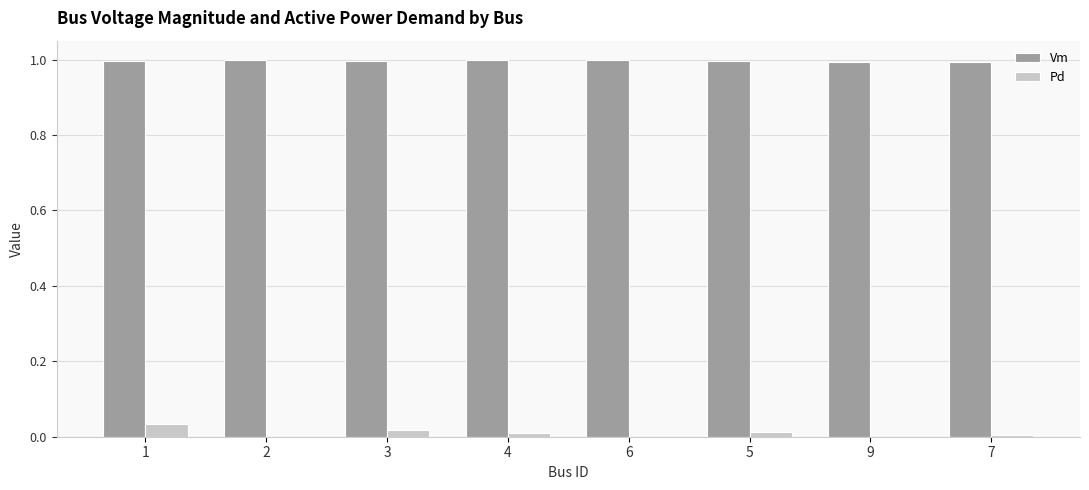

What is the sum of all Vm values?

8.0